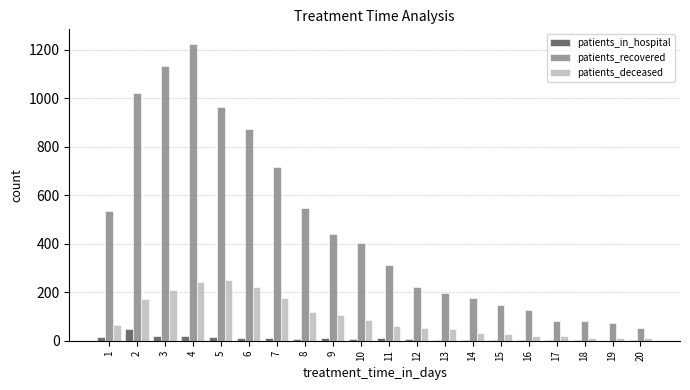

How many groups of bars are there?

20